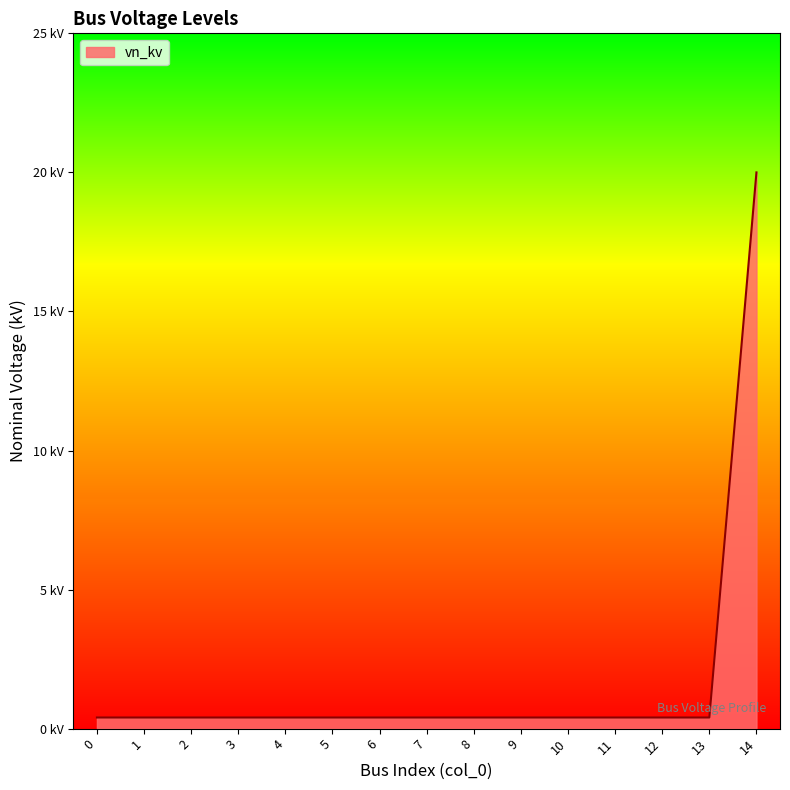

The value at 4 is 0.4. True or false?

True